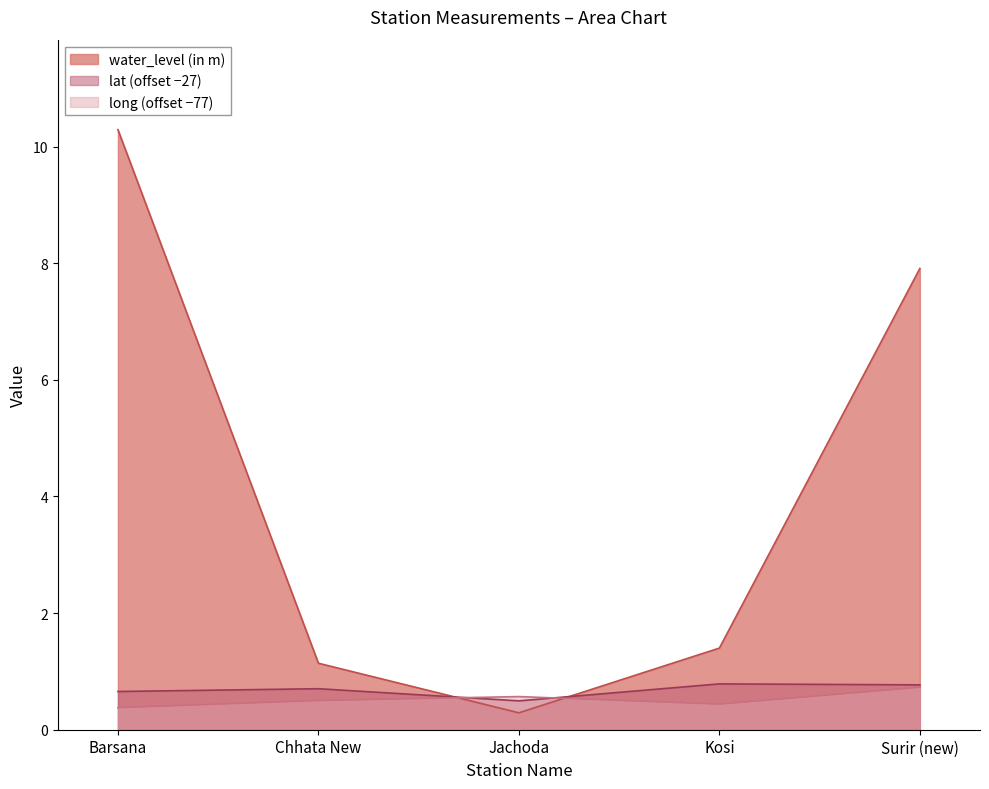

What is the maximum value for long?

0.7